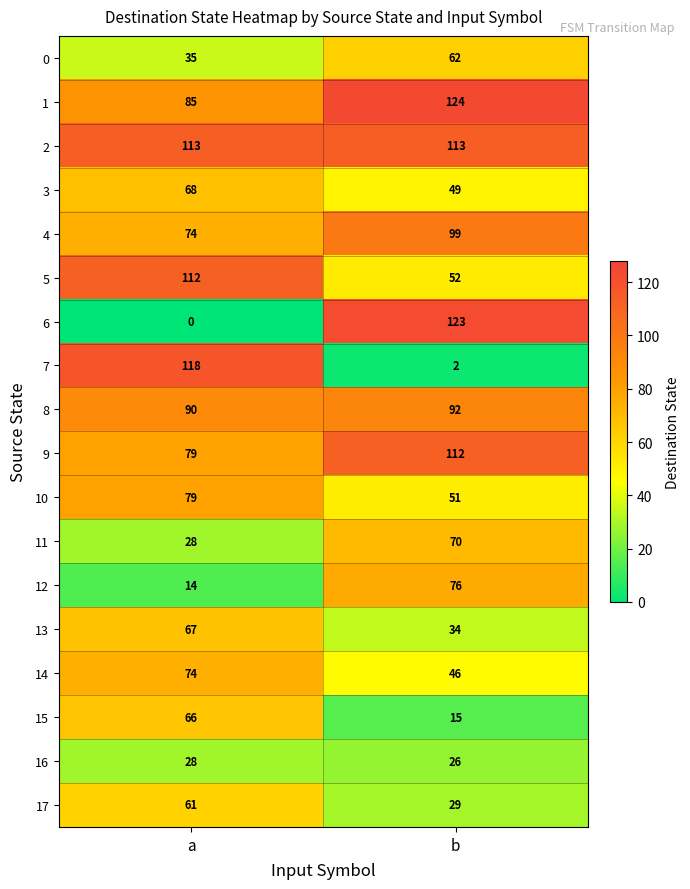

Read the 12 value at a.

14